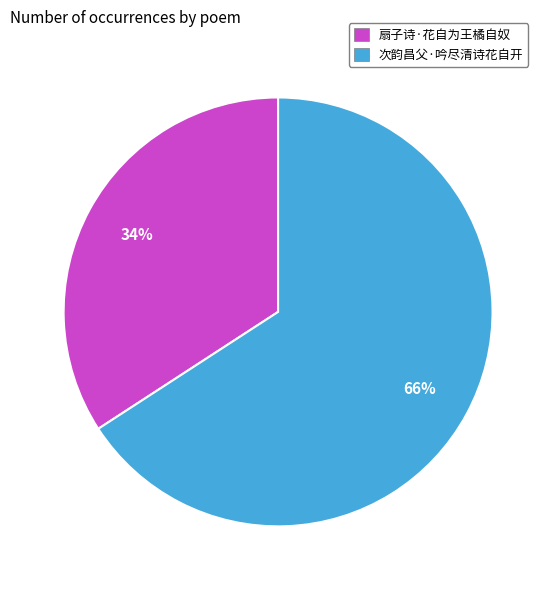

Rank the categories by value from lowest to highest.

扇子诗·花自为王橘自奴, 次韵昌父·吟尽清诗花自开